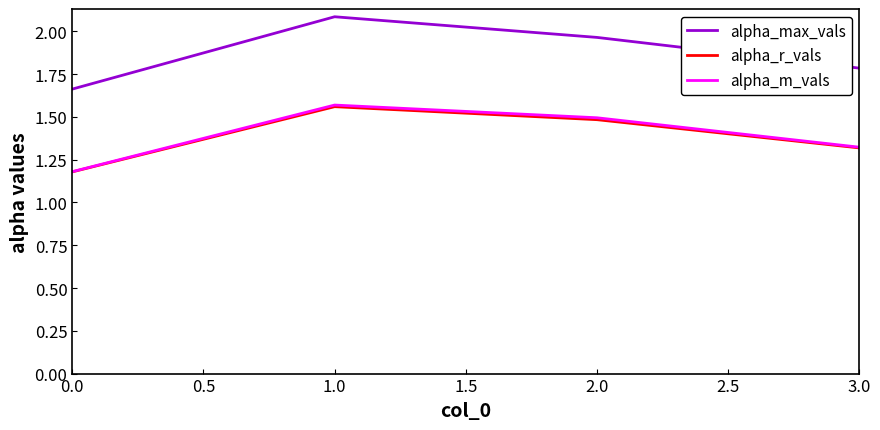

Rank the categories by alpha_r_vals value from highest to lowest.

1.0, 2.0, 3.0, 0.0